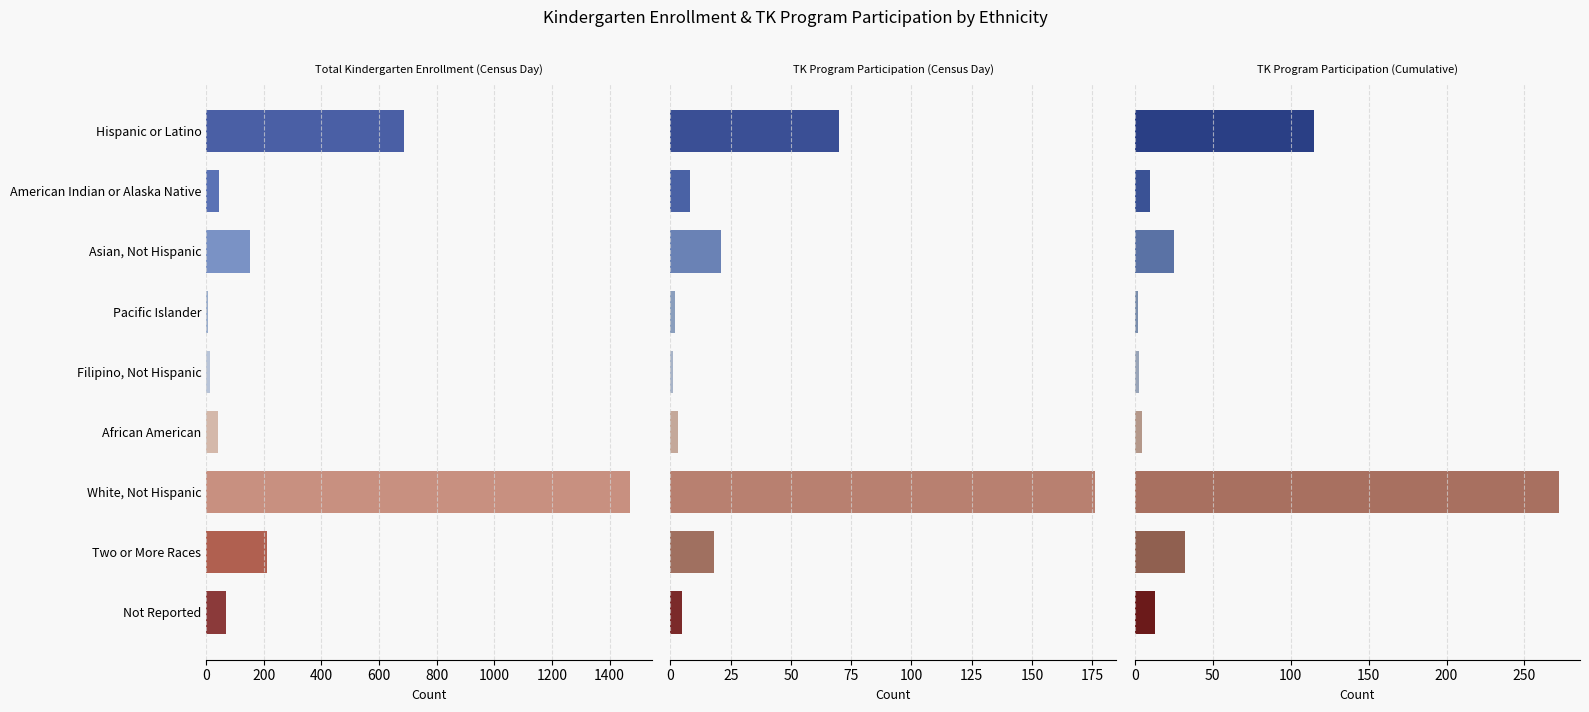

Is it true that Total Kindergarten Enrollment (Census Day) equals 2 at Pacific Islander?

False